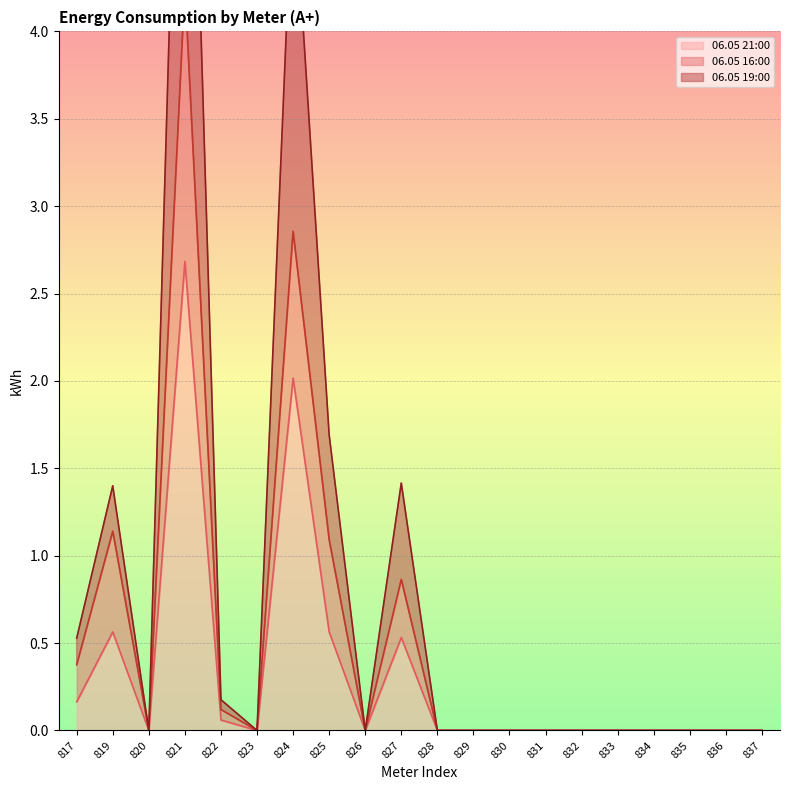

The value of 06.05 21:00 at 828 is -1.7. True or false?

False